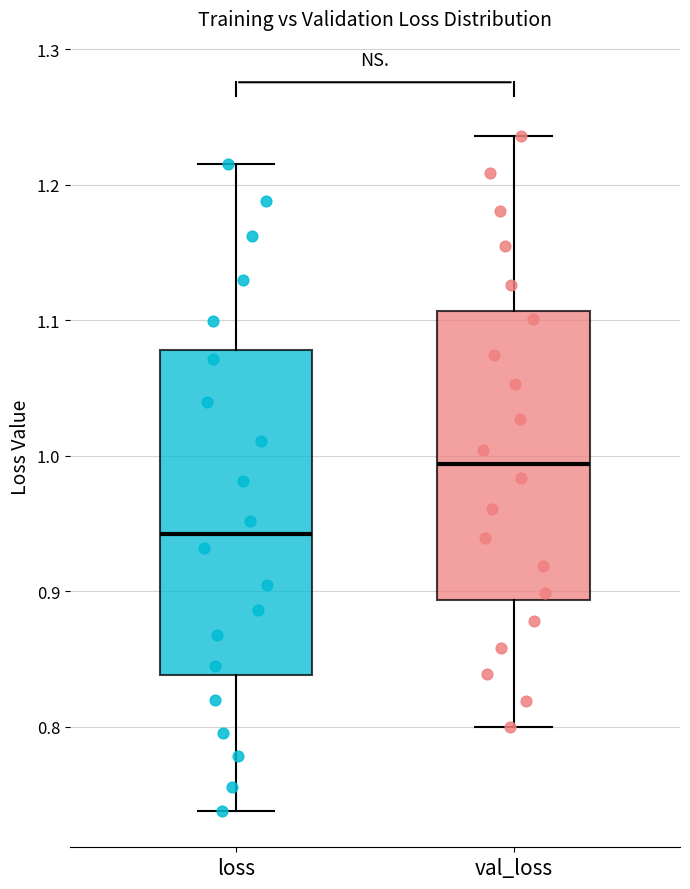

Which box is the tallest, from its lower edge to its upper edge?

loss